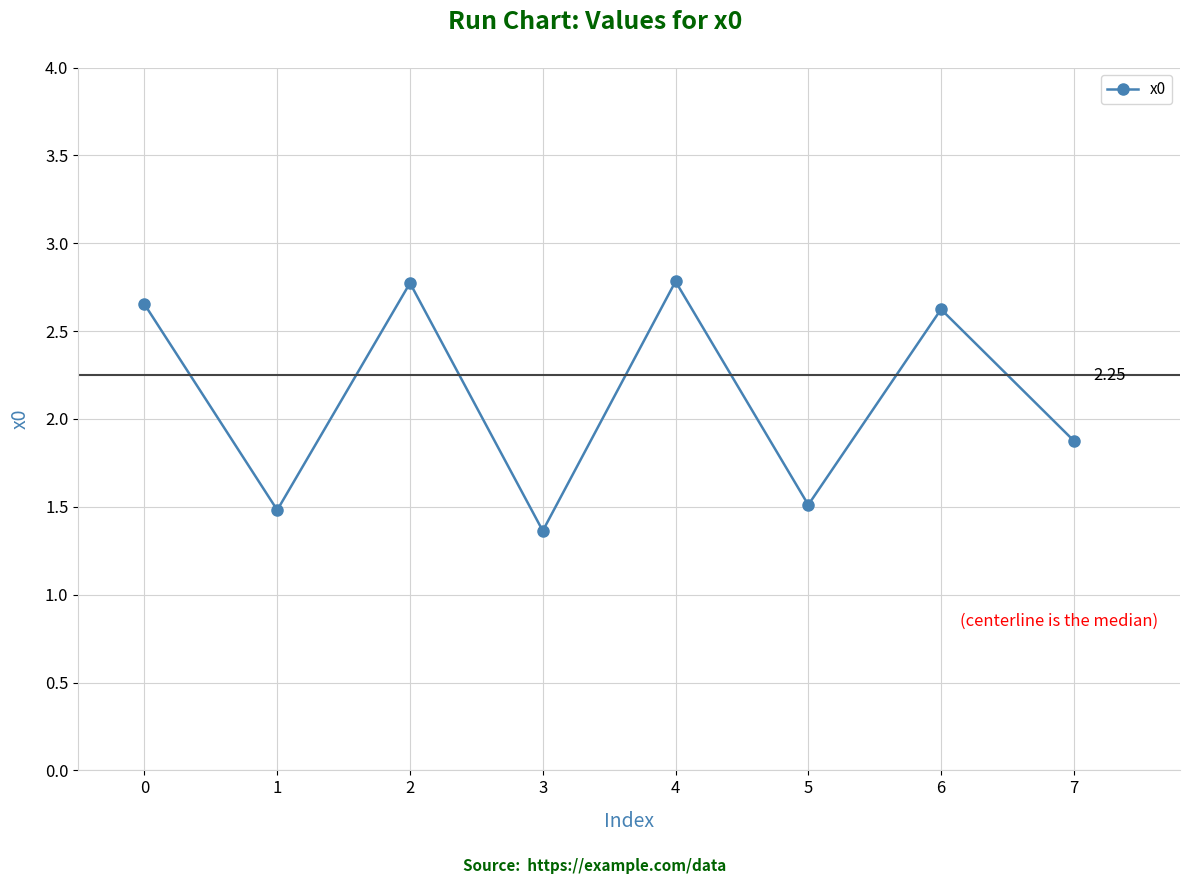

Between 3 and 6, which is larger?

6